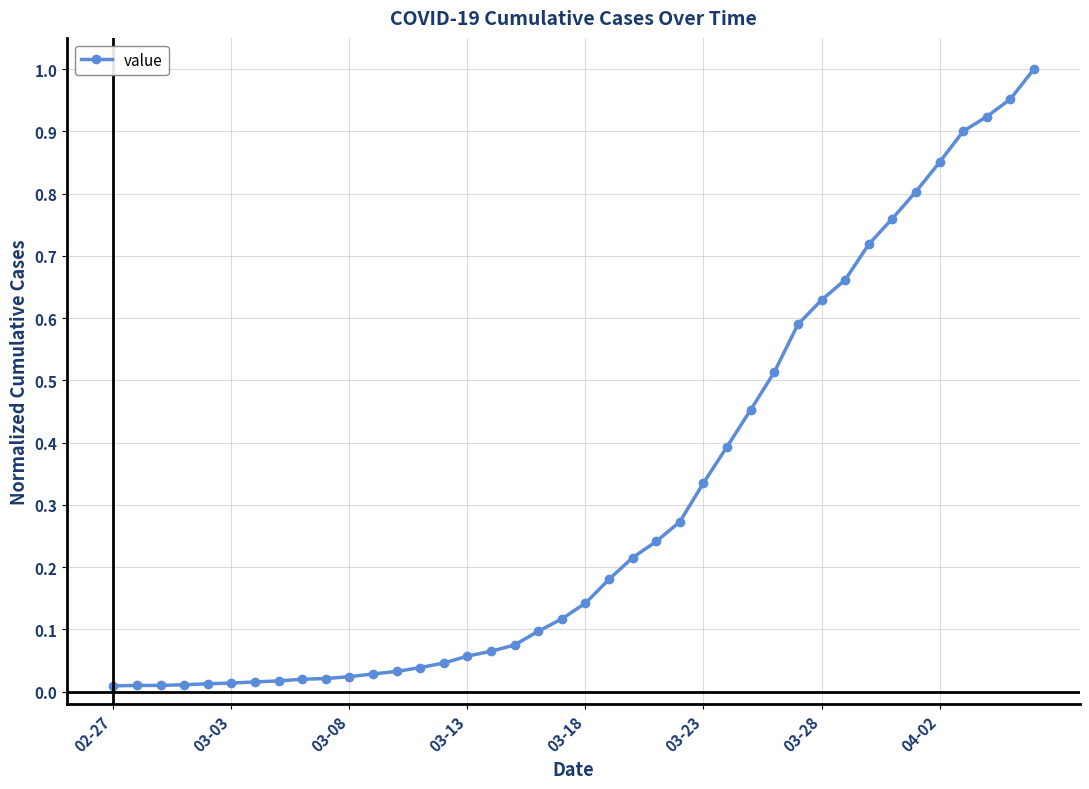

Is this an area chart (filled region under the line)?

No